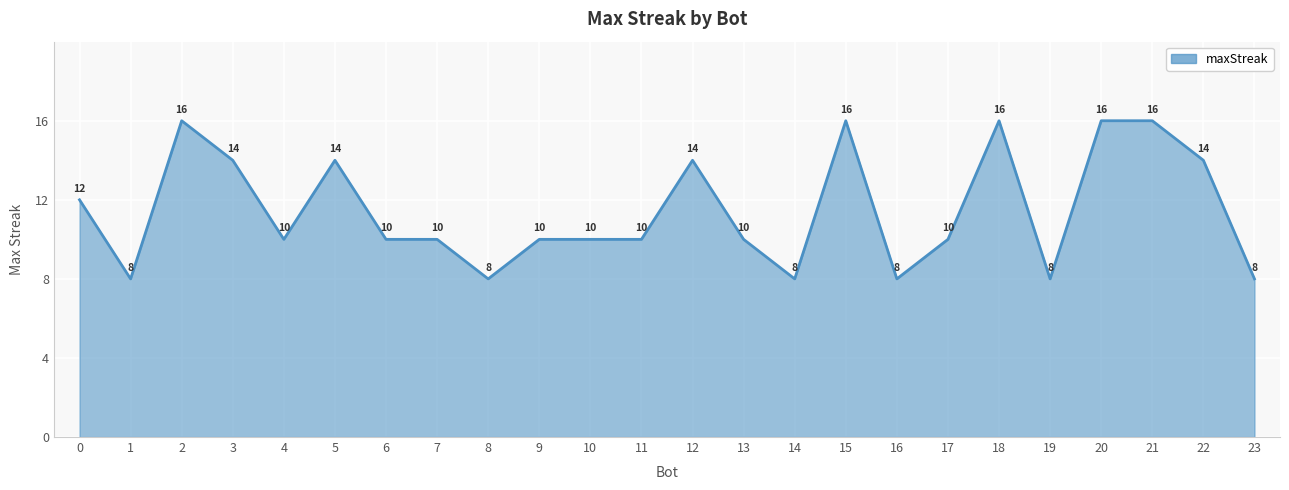

At which category does the data reach its first local valley?

1